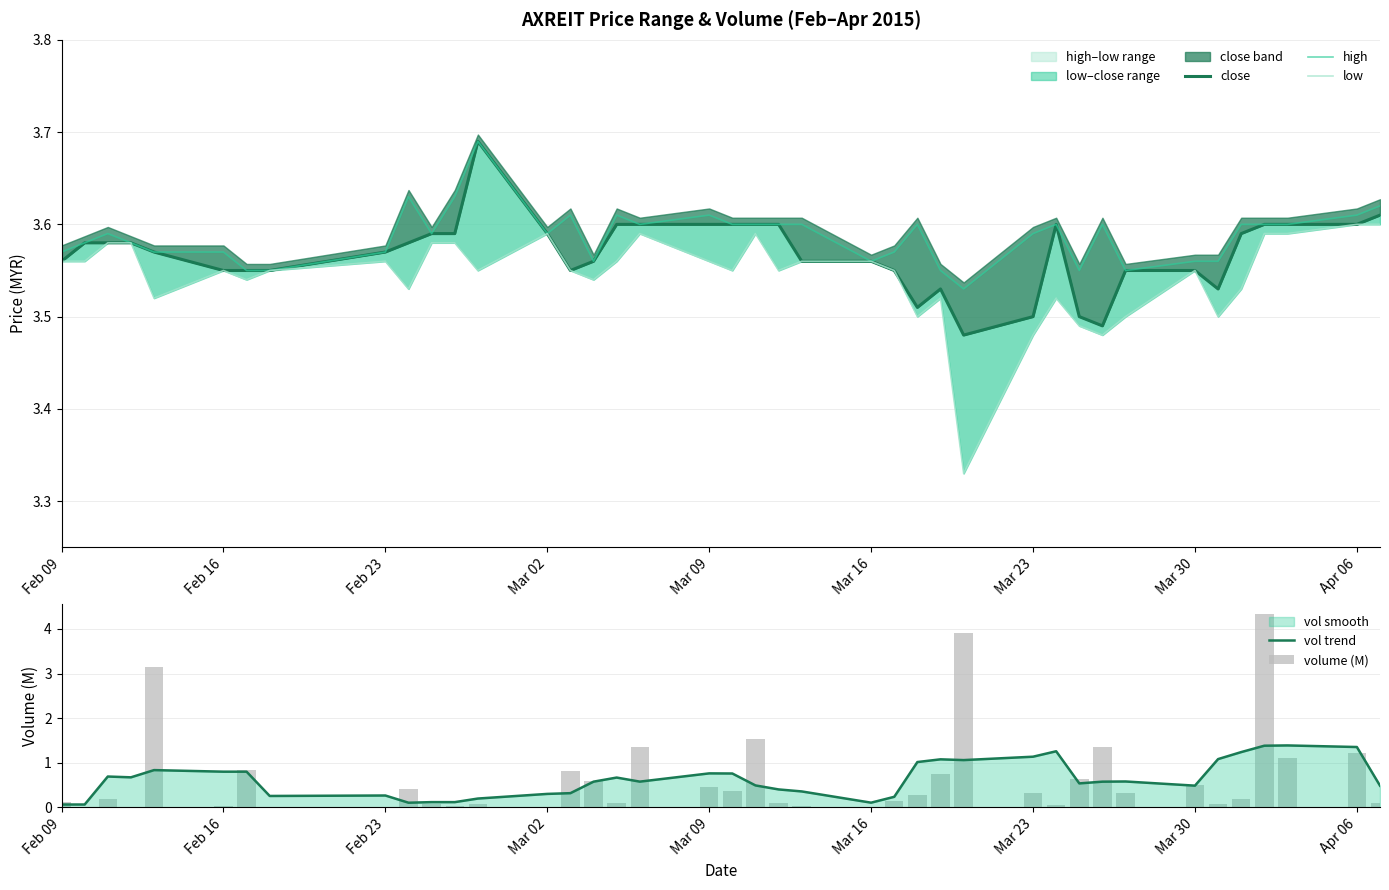

Is it true that vol trend equals 0.1 at Feb 09?

True